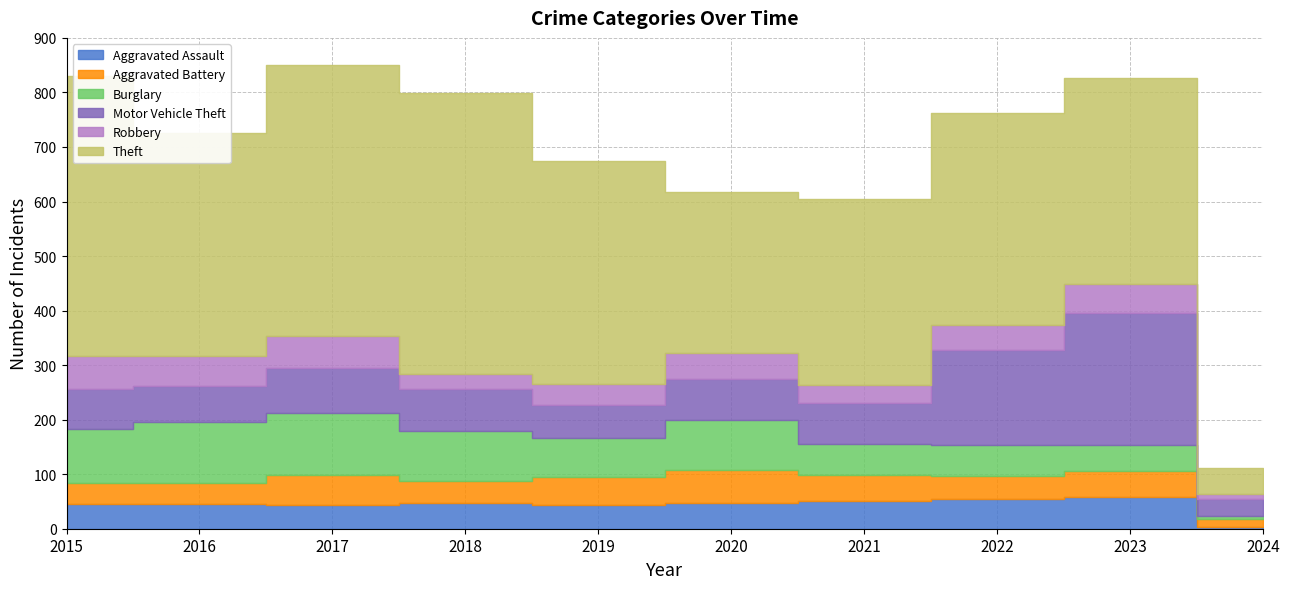

How many series are shown in this chart?

6